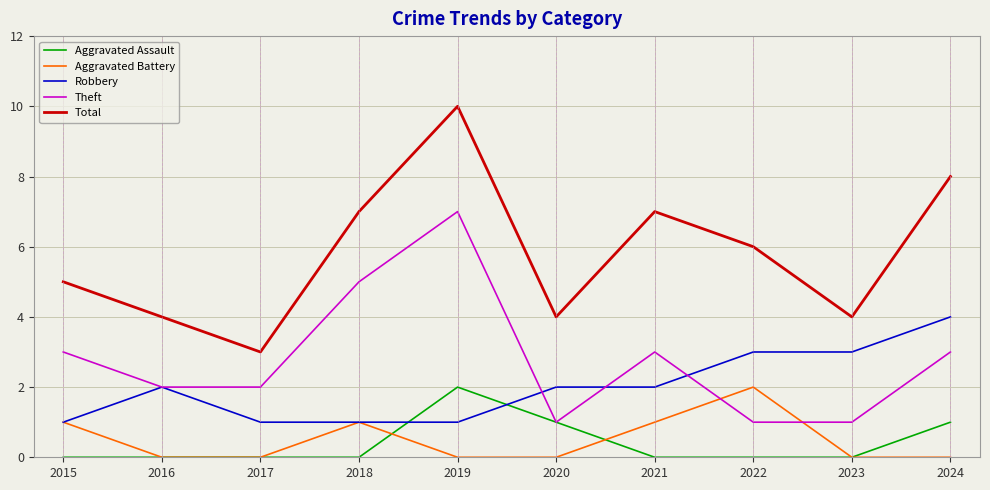

Reading left to right, transcribe all the data shown in this chart.

Aggravated Assault: 0	0	0	0	2	1	0	0	0	1
Aggravated Battery: 1	0	0	1	0	0	1	2	0	0
Robbery: 1	2	1	1	1	2	2	3	3	4
Theft: 3	2	2	5	7	1	3	1	1	3
Total: 5	4	3	7	10	4	7	6	4	8